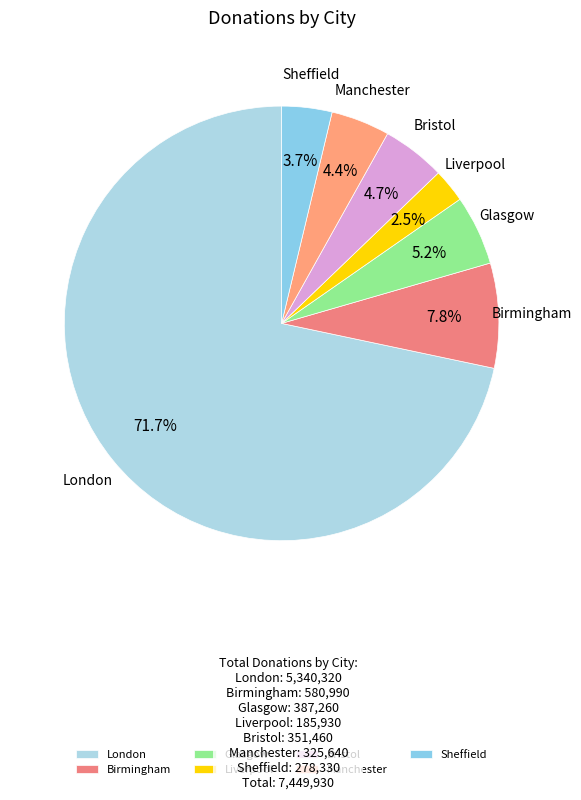

What percentage is the Birmingham slice, to the nearest percent?

8%